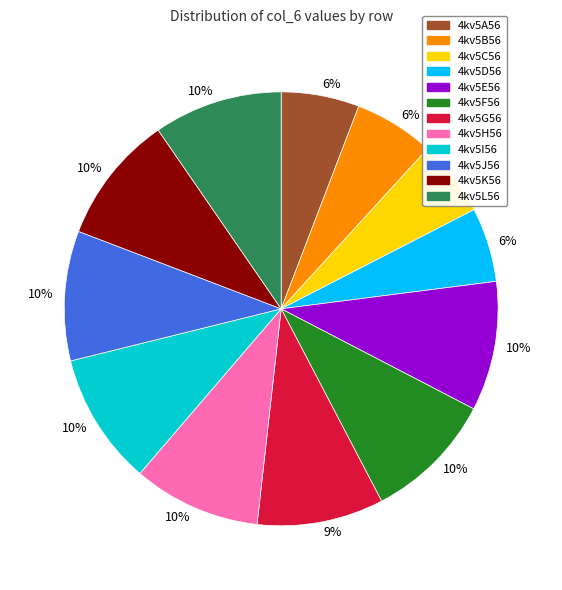

To the nearest percent, what is the difference between the largest and smallest slice percentages?

4%